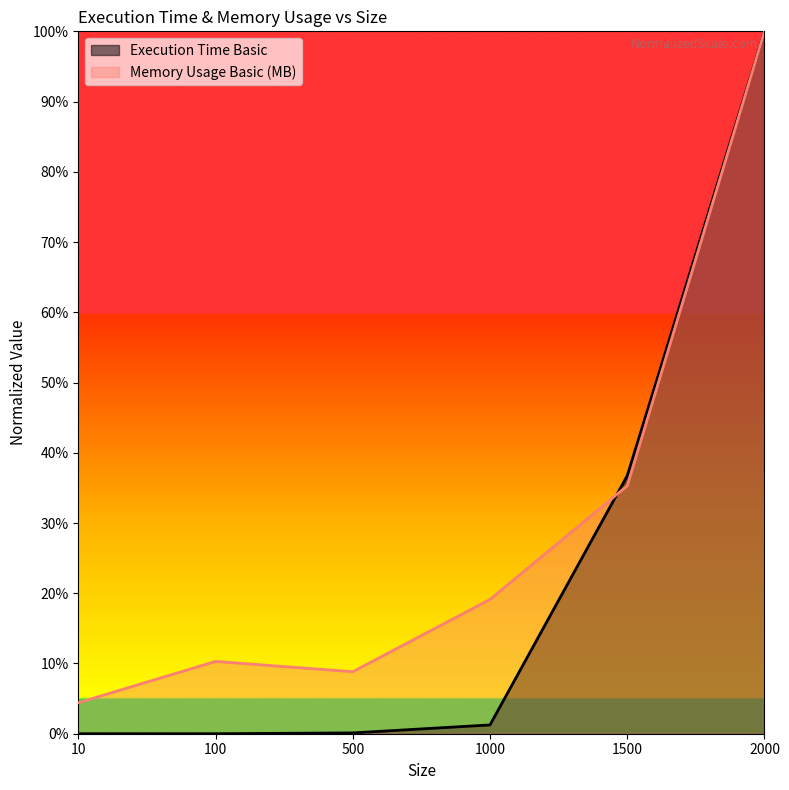

Between 100 and 2000, which is larger?

2000